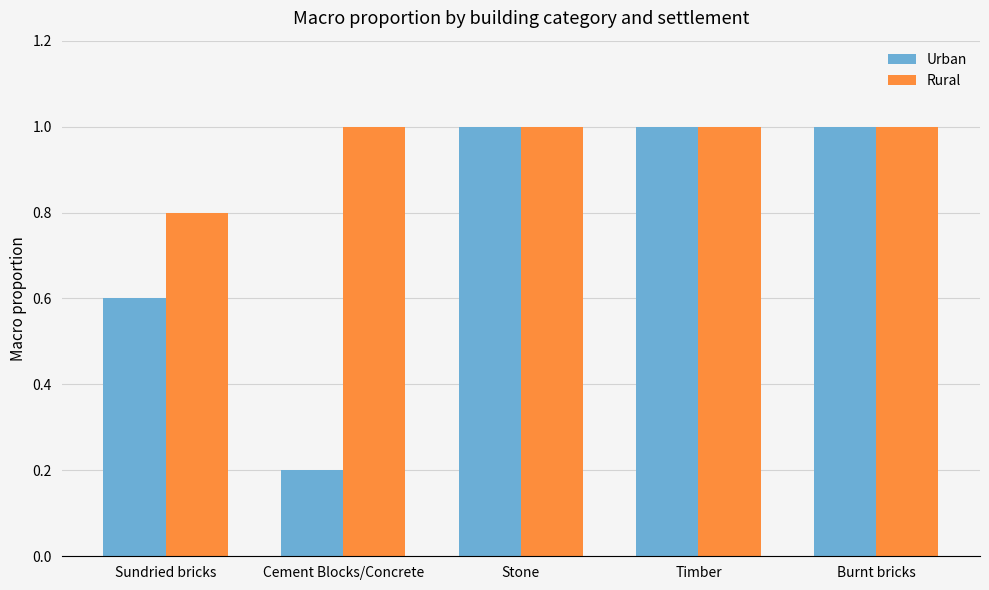

How many values in the Urban series are below 1?

2